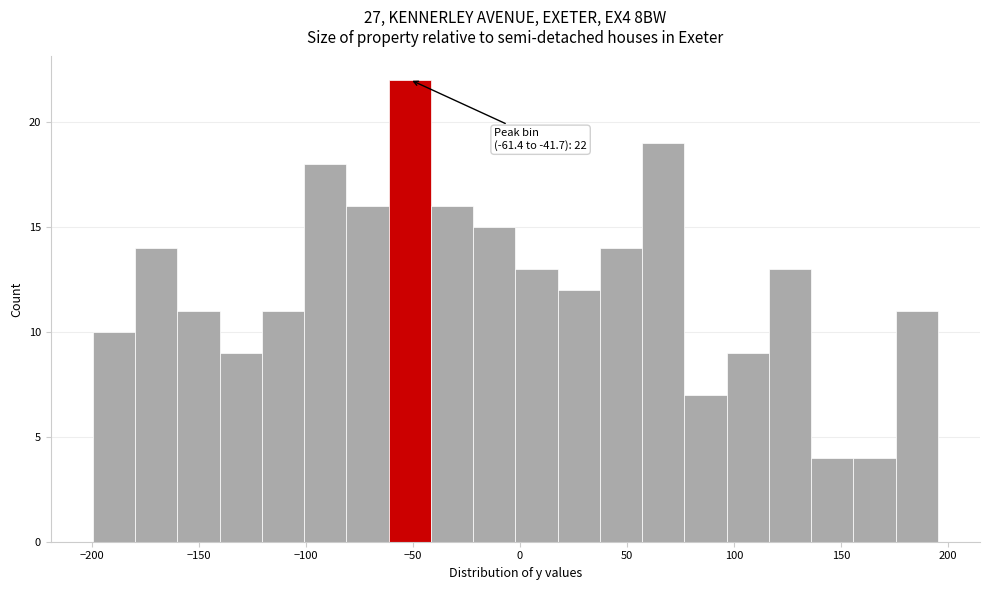

Read against the x-axis, roughly where is the centre of the tallest bar?

-50